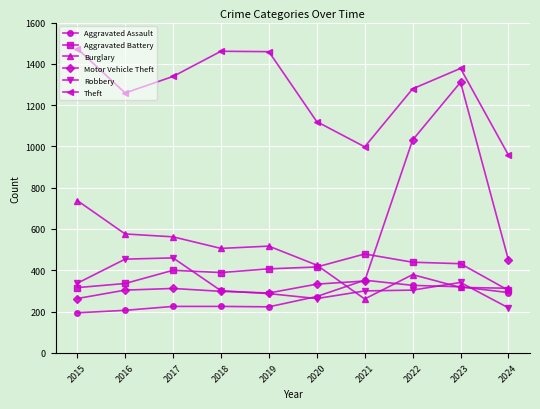

At which category is the sum across all series the highest?

2023